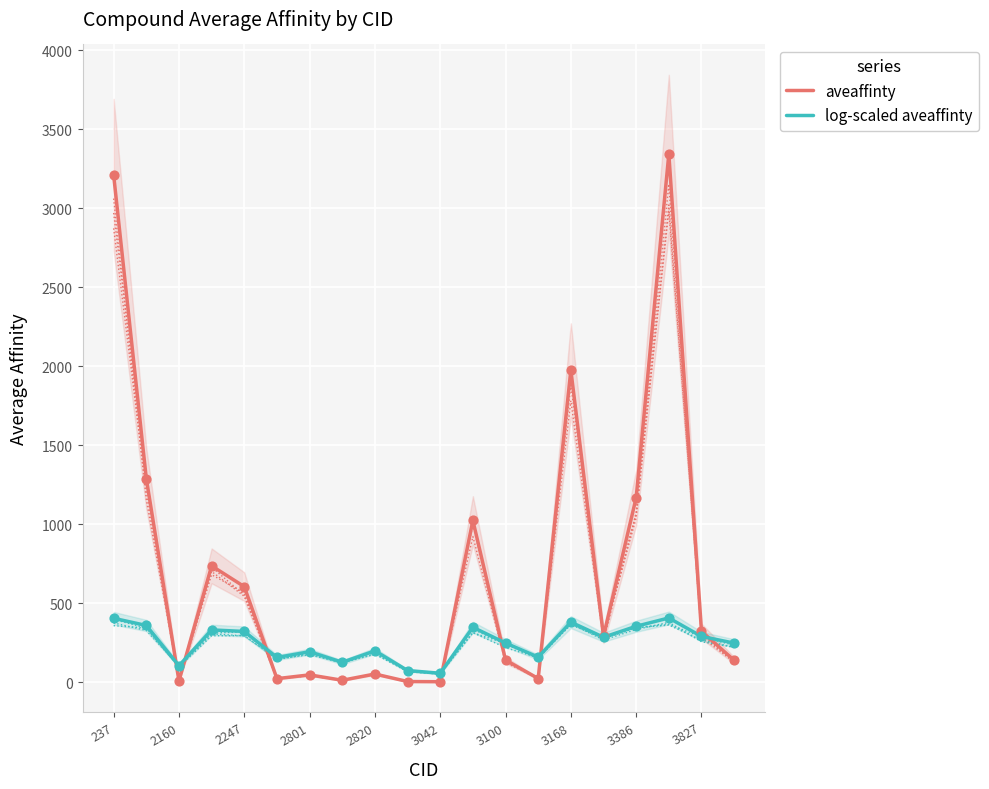

What is the highest value of the aveaffinty series?

3342.5